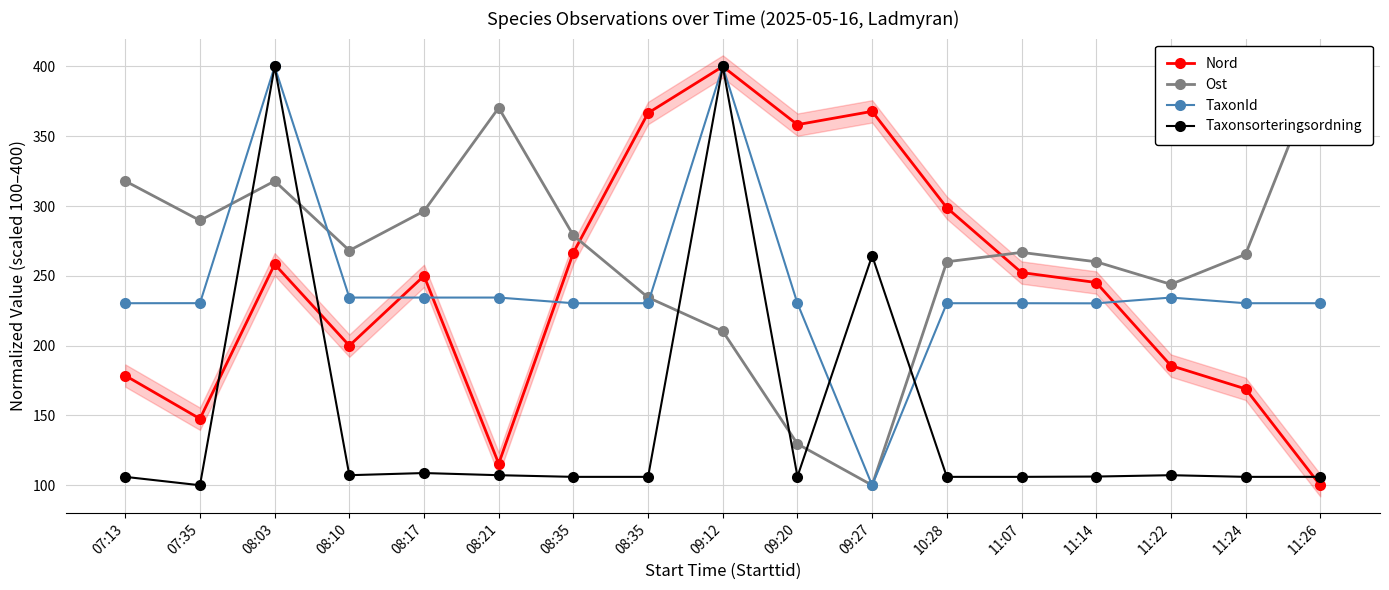

At which label is Ost closest to 250?

11:22